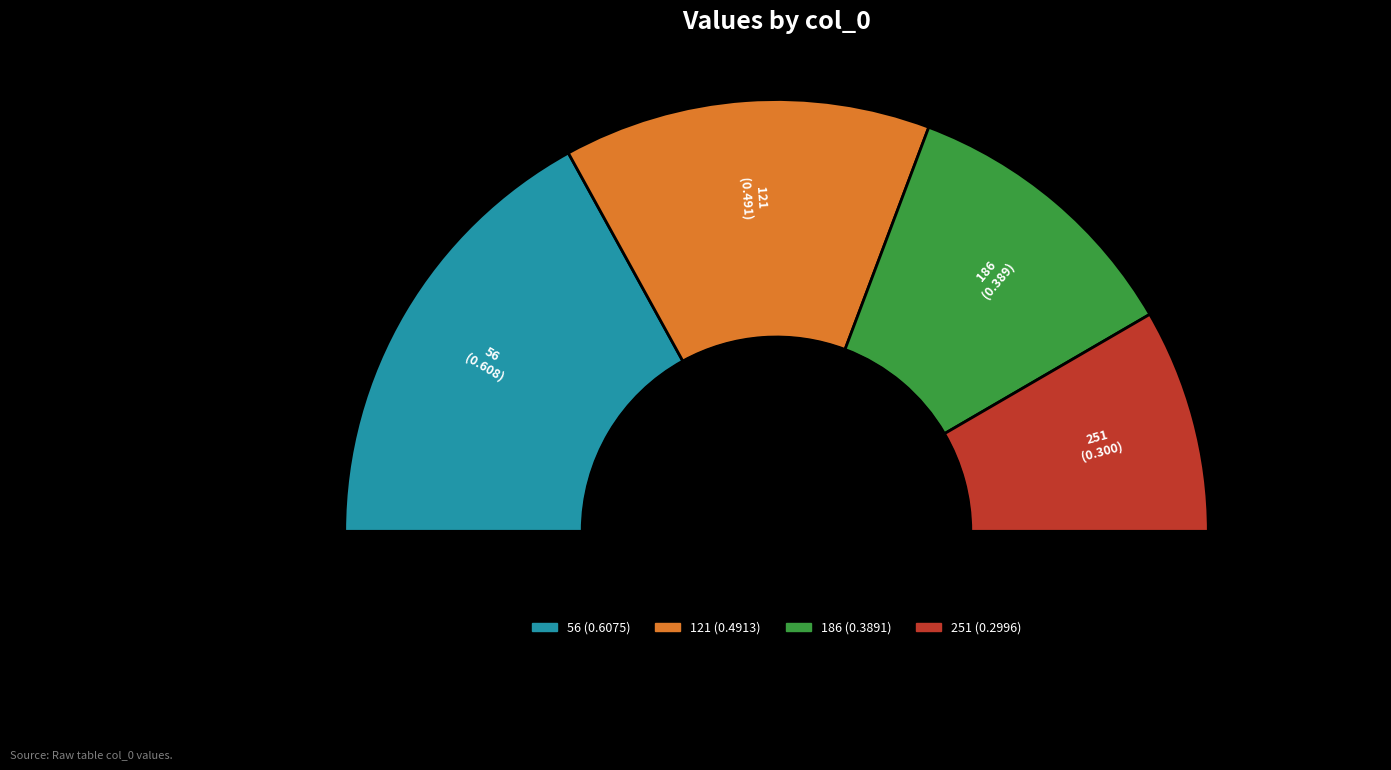

To the nearest percent, what portion does 56 represent?

34%